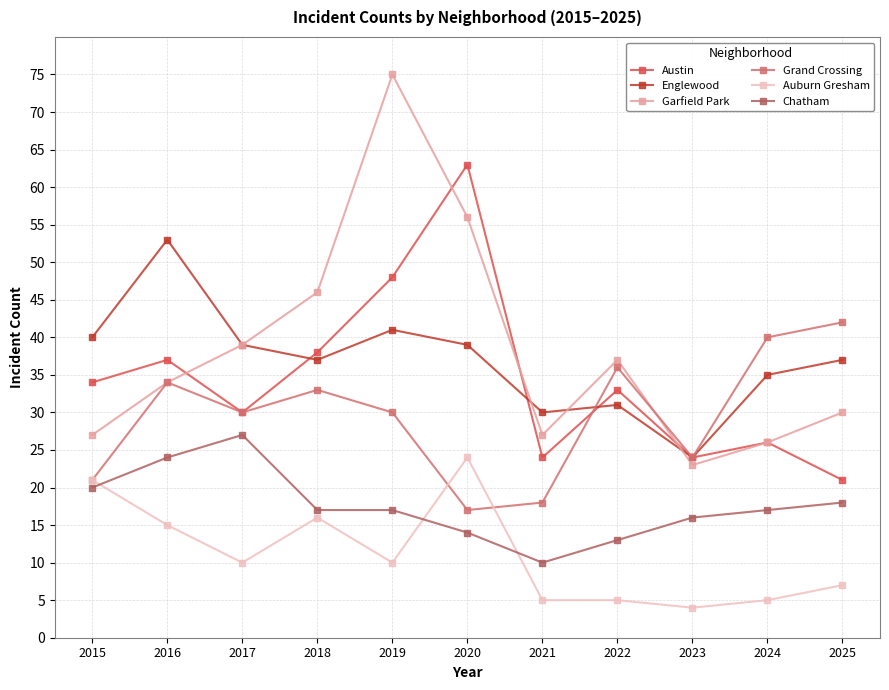

Between 2018 and 2024, which series saw the biggest shift?

Garfield Park